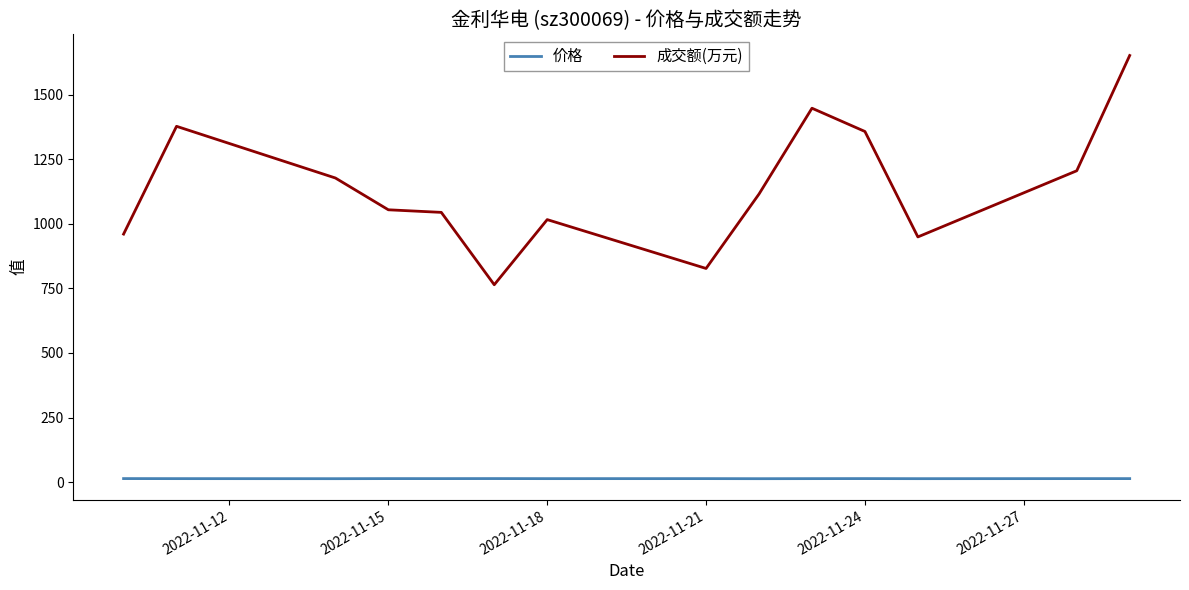

True or false: 成交额(万元) and 价格 intersect in this chart.

False